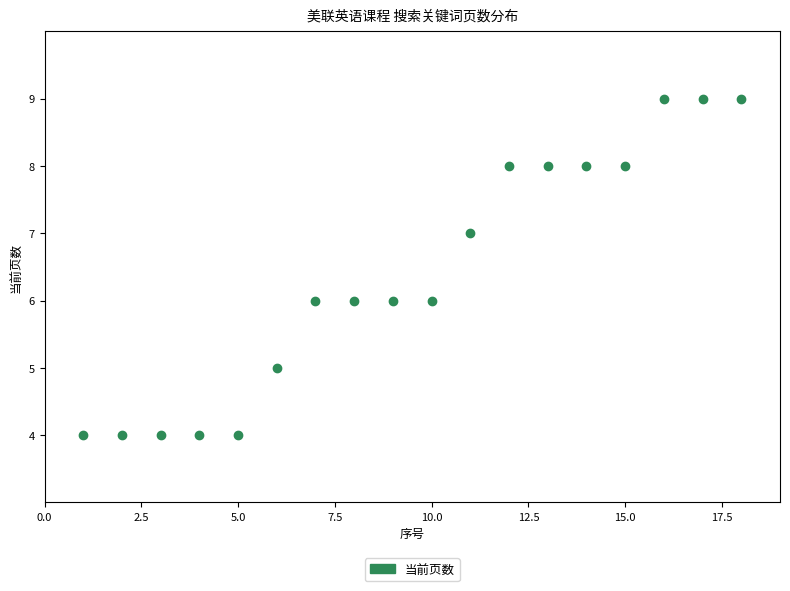

What is the range of Y values (max minus min)?

5